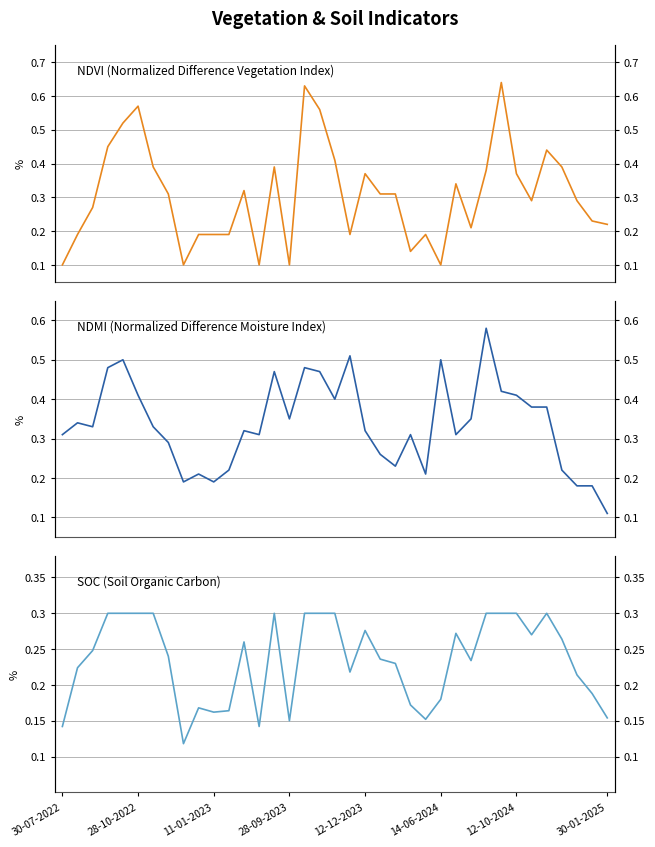

List the series in order of their peak value, highest first.

ndvi, ndmi, soc